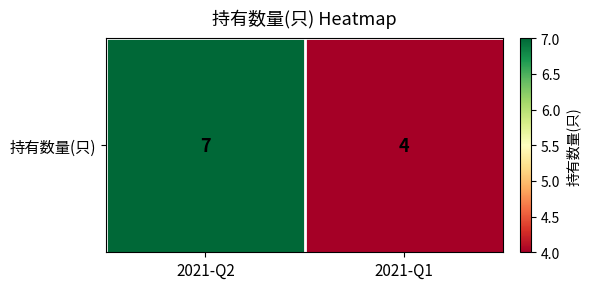

List the labels in order of value, smallest first.

2021-Q1, 2021-Q2